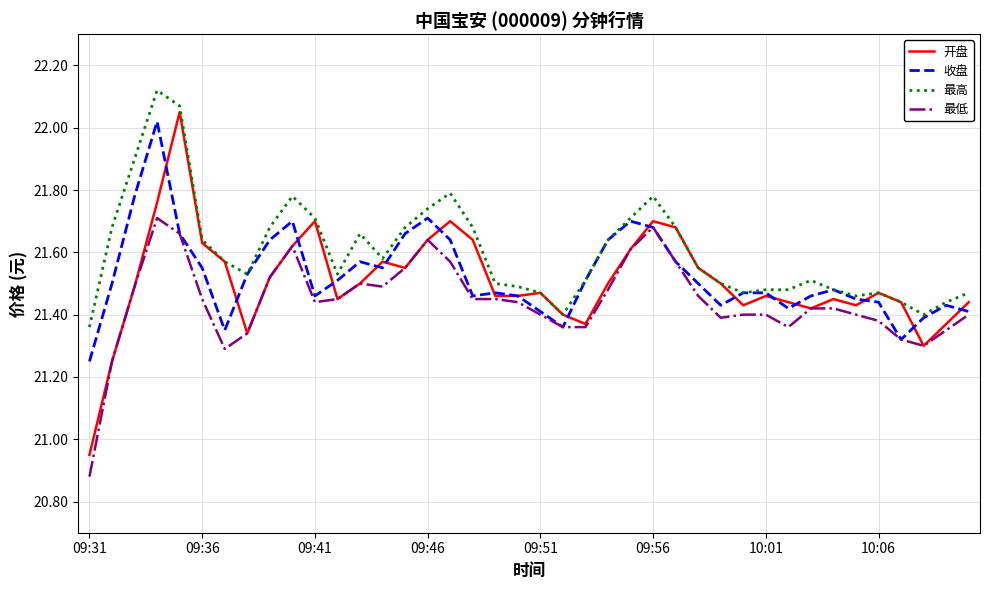

Which series has the widest spread of values?

开盘